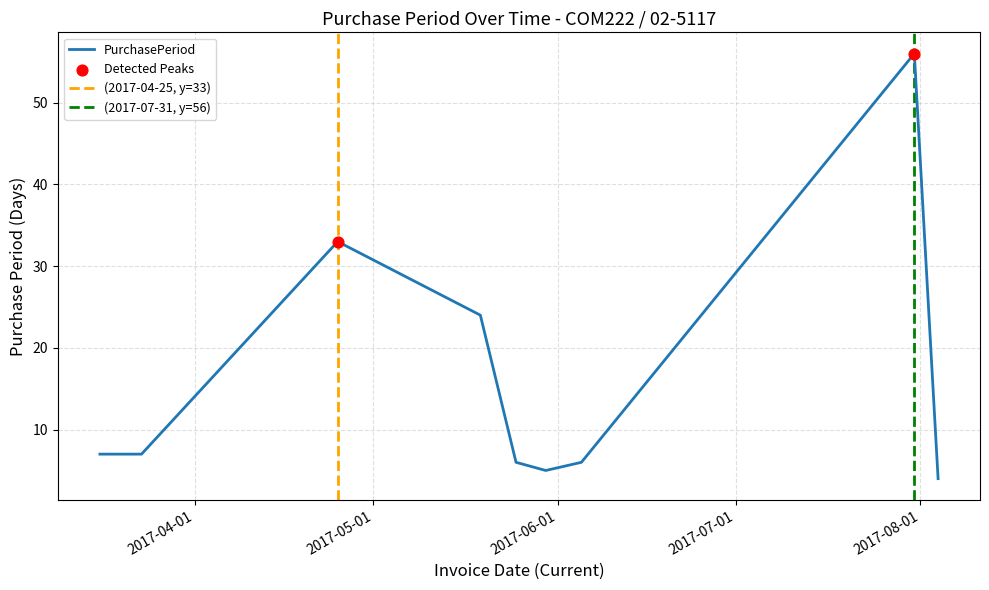

What is the ratio of the value at 2017-06-05 to the value at 2017-03-23?

0.9